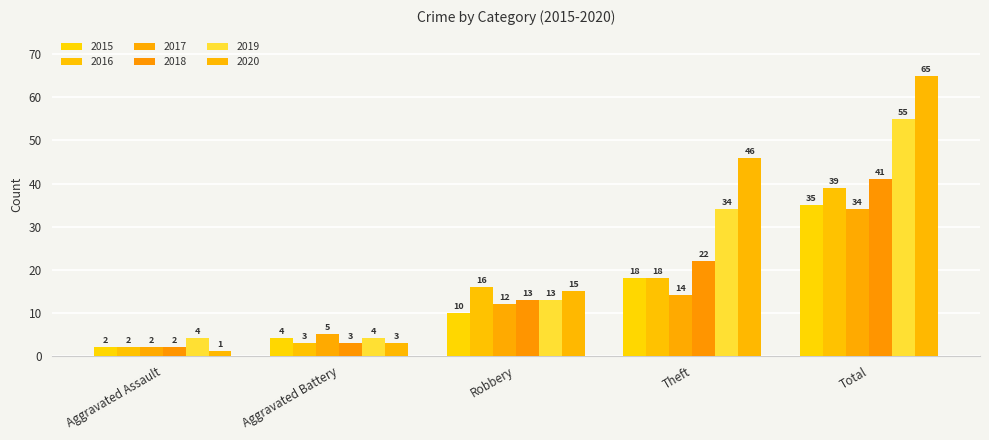

Reading left to right, extract all data points from this chart.

2015: Aggravated Assault=2	Aggravated Battery=4	Robbery=10	Theft=18	Total=35
2016: Aggravated Assault=2	Aggravated Battery=3	Robbery=16	Theft=18	Total=39
2017: Aggravated Assault=2	Aggravated Battery=5	Robbery=12	Theft=14	Total=34
2018: Aggravated Assault=2	Aggravated Battery=3	Robbery=13	Theft=22	Total=41
2019: Aggravated Assault=4	Aggravated Battery=4	Robbery=13	Theft=34	Total=55
2020: Aggravated Assault=1	Aggravated Battery=3	Robbery=15	Theft=46	Total=65